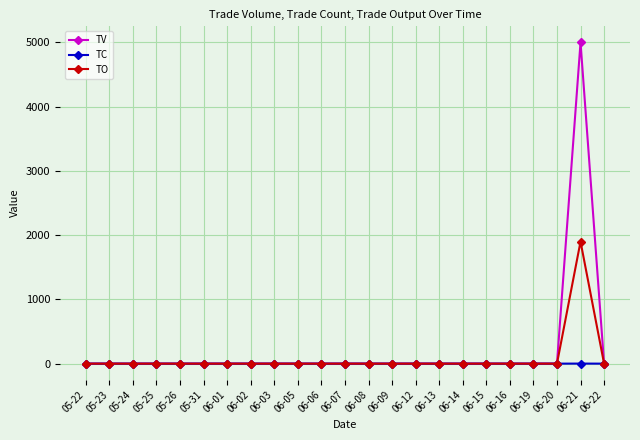

What is the label of the 6th point from the left?

05-31